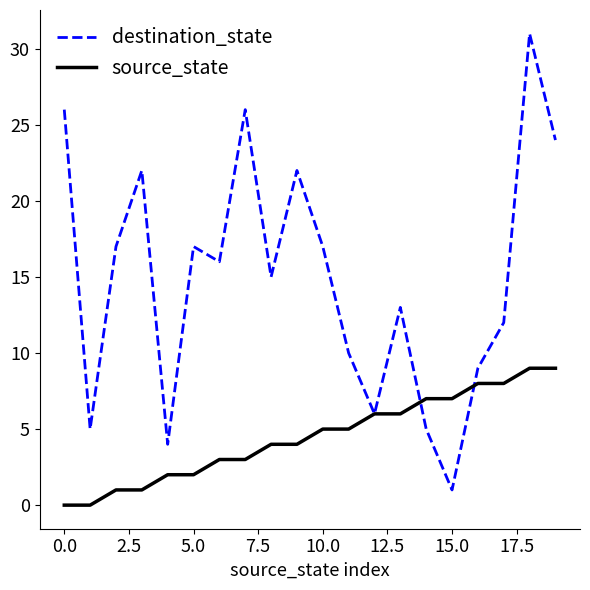

Which series has the widest spread of values?

destination_state